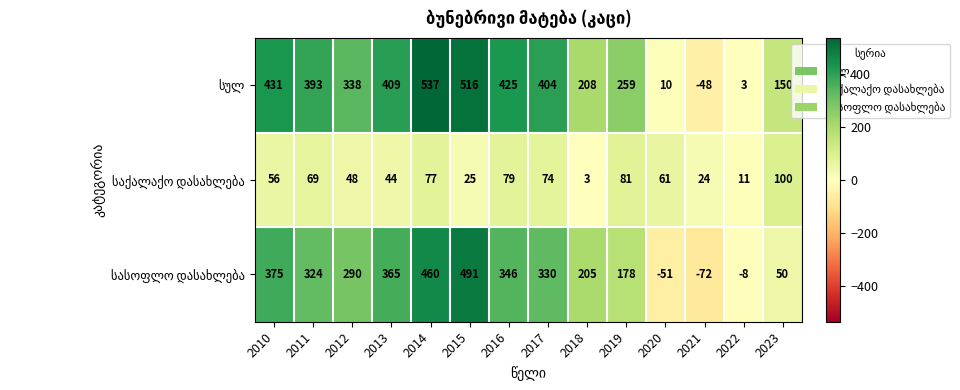

What is the maximum value shown in the chart?

537